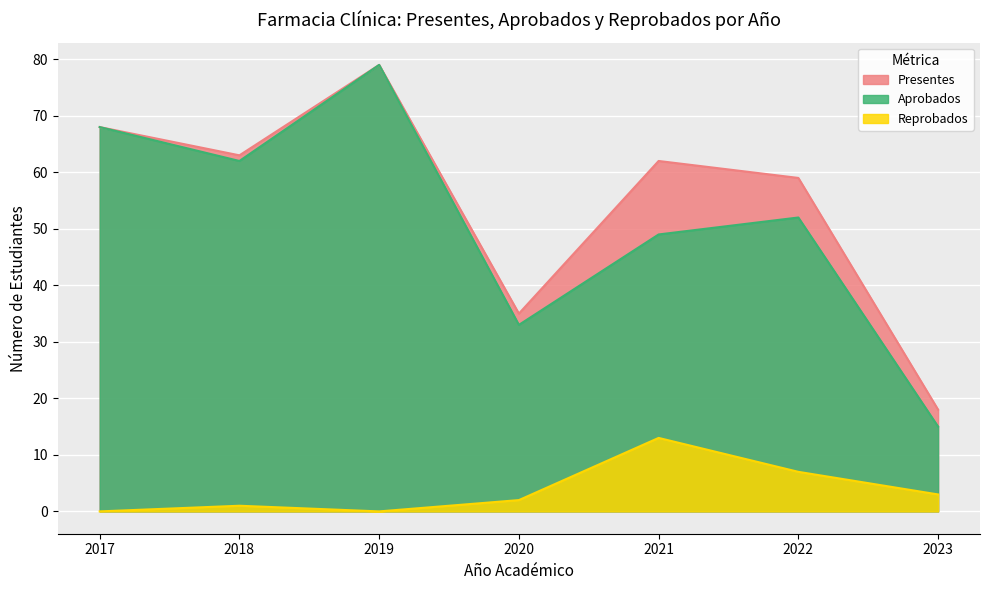

True or false: Presentes and Reprobados intersect in this chart.

False